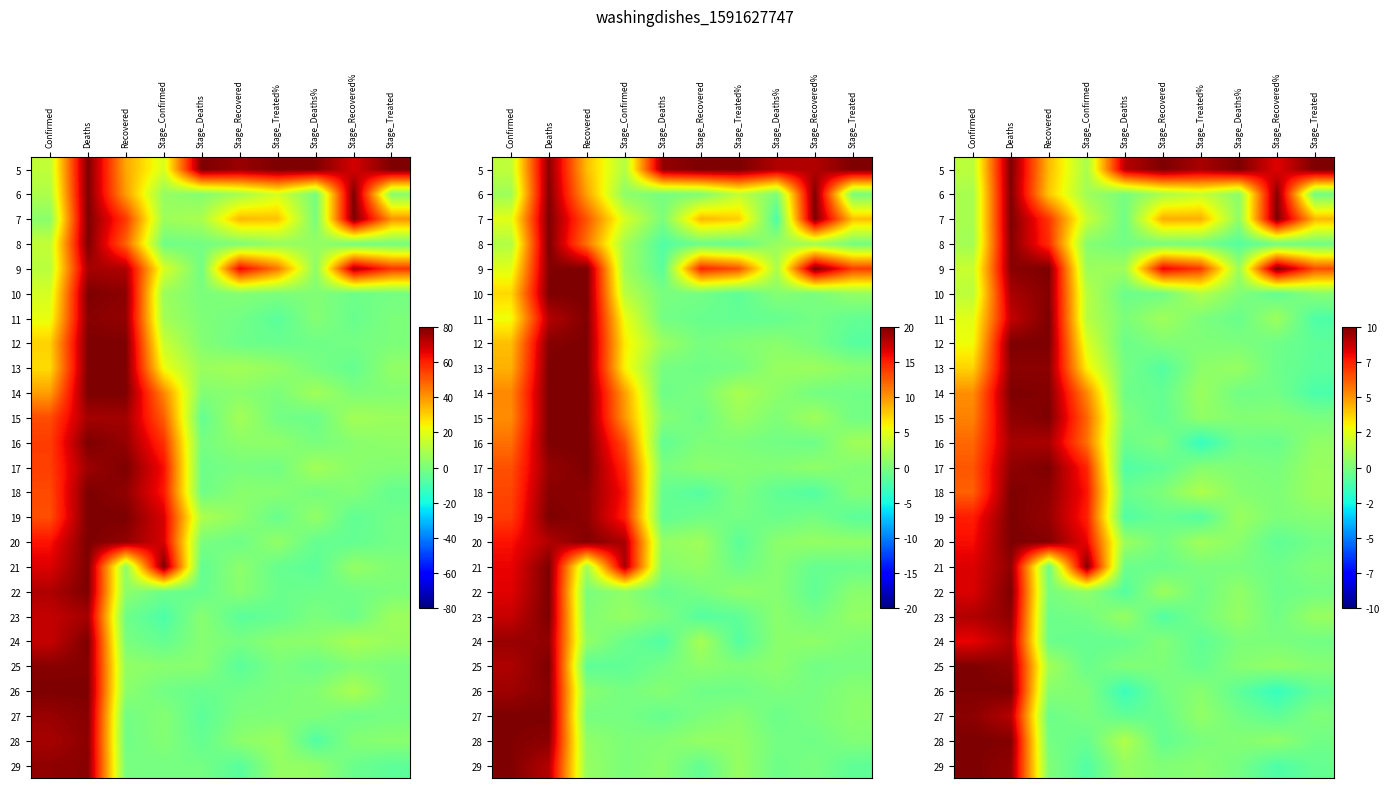

Reading right to left, list all the values displayed in this chart.

row_0: 10.0	8.3	10.0	9.2	10.0	9.0	1.1	4.2	10.0	1.5
row_1: -0.2	9.9	0.4	1.8	1.1	-0.1	0.9	3.9	10.0	1.1
row_2: 4.3	10.0	0.4	4.5	4.5	-0.3	1.8	7.1	10.0	1.1
row_3: -0.3	-0.3	-0.9	-0.2	-0.1	-0.2	0.3	7.2	9.9	1.0
row_4: 6.6	10.0	0.7	7.0	8.2	0.8	0.8	10.0	9.8	1.9
row_5: 0.3	-0.6	0.1	1.3	-0.3	-0.4	1.4	9.9	9.2	1.5
row_6: -1.1	0.8	-0.4	0.0	0.9	0.0	1.4	10.0	8.8	2.5
row_7: -0.7	-0.3	0.0	0.1	0.1	-0.4	2.3	10.0	10.0	2.8
row_8: -0.7	-0.4	0.6	0.4	-1.0	-0.1	3.1	9.7	9.7	3.7
row_9: -1.2	-0.2	-0.3	0.7	-0.6	-0.3	5.3	9.9	10.0	5.2
row_10: -0.0	0.3	0.2	0.5	-0.6	0.1	6.0	10.0	9.7	5.4
row_11: 0.5	-0.5	-0.3	-1.7	0.1	-0.4	5.8	9.2	9.3	6.0
row_12: 0.7	-0.1	0.1	0.3	-0.7	-1.0	7.4	10.0	9.7	6.3
row_13: 0.8	0.1	0.3	1.2	0.1	-0.4	7.8	9.7	10.0	6.1
row_14: 0.3	0.1	0.8	-1.0	-0.5	-1.0	7.5	9.6	10.0	7.6
row_15: -0.2	-0.7	0.3	0.9	-0.2	0.8	8.1	9.9	10.0	7.9
row_16: 0.1	-0.3	-0.0	-0.0	-0.4	-0.4	9.9	-0.3	9.7	8.4
row_17: -0.2	-0.4	0.5	-0.3	0.8	-1.0	0.5	-0.1	10.0	8.4
row_18: 0.7	-0.3	0.6	-0.1	-1.0	0.7	-0.2	-0.4	9.7	9.1
row_19: -0.2	0.0	0.0	-0.7	0.2	-0.5	-0.5	-0.4	9.2	8.2
row_20: 0.3	0.5	0.3	-0.5	0.1	0.1	-0.4	0.9	9.7	10.0
row_21: -0.6	-1.7	-0.7	0.3	-0.2	-1.6	0.1	0.3	10.0	9.9
row_22: 0.1	-0.7	-0.2	0.5	-0.5	-0.7	0.0	-0.4	9.0	9.8
row_23: -0.2	0.5	0.2	-0.0	-0.6	1.3	-0.5	-0.2	9.9	10.0
row_24: -0.6	-1.1	-0.1	0.3	0.1	0.6	-1.0	0.1	9.7	10.0